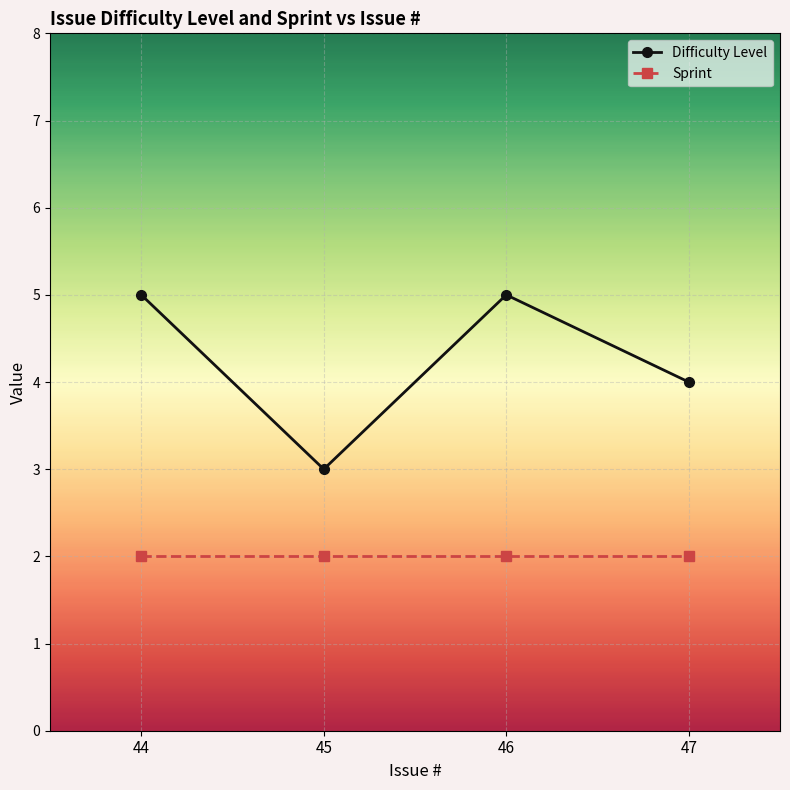

What is the difference between the maximum and minimum values in the Difficulty Level series?

2